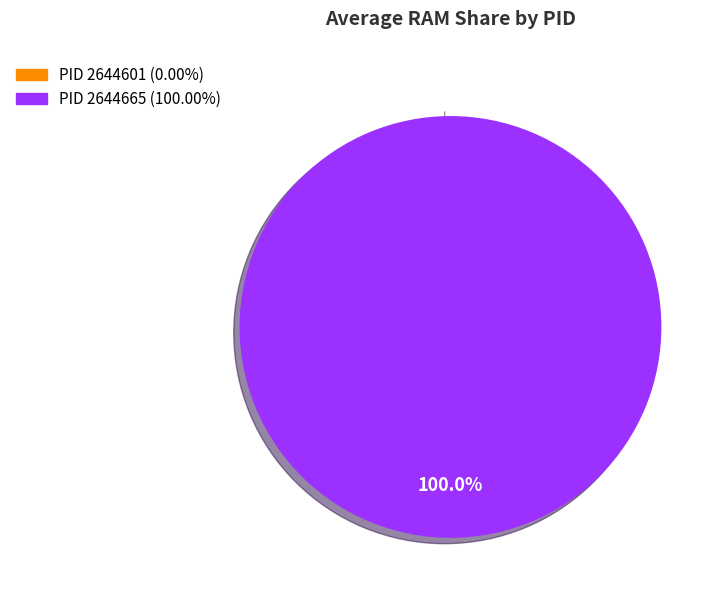

To the nearest percent, what is the average slice percentage?

50%